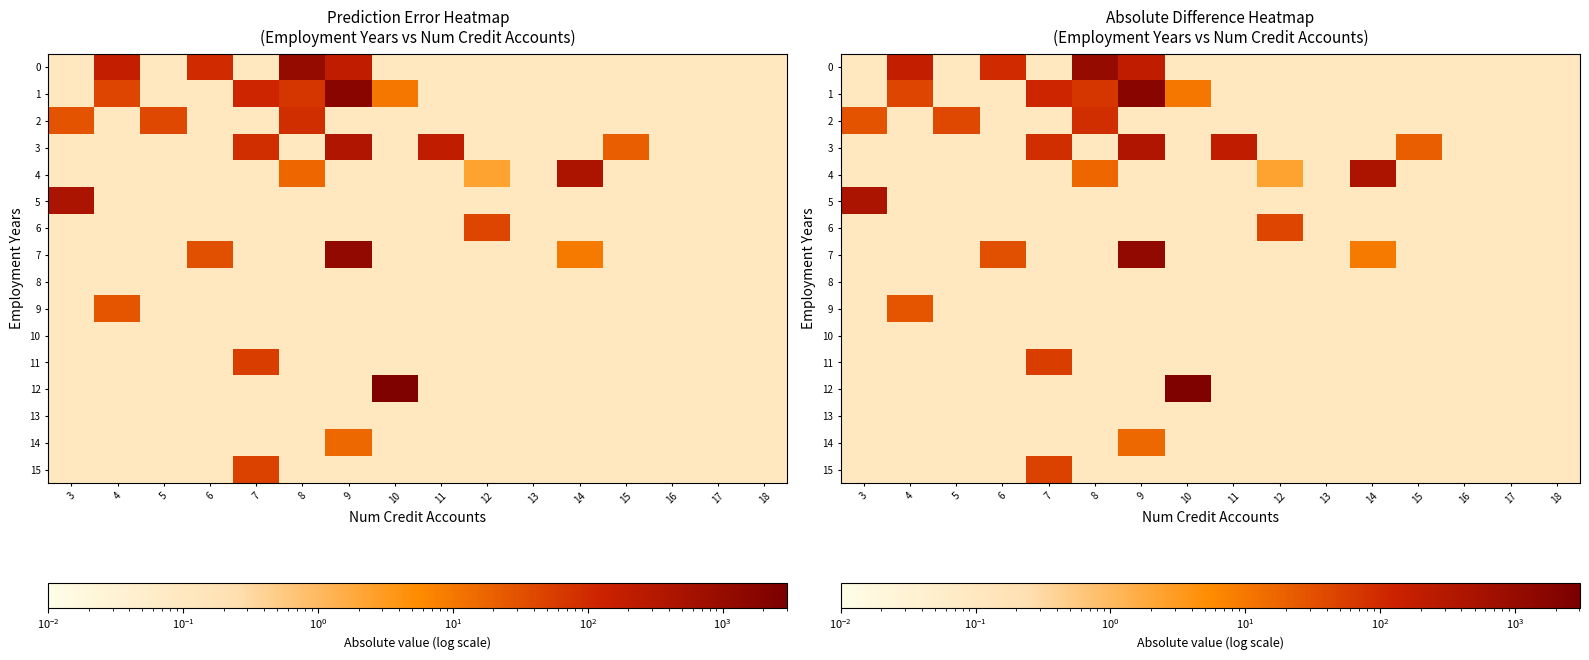

Which category has the highest value in the 14 series?

9